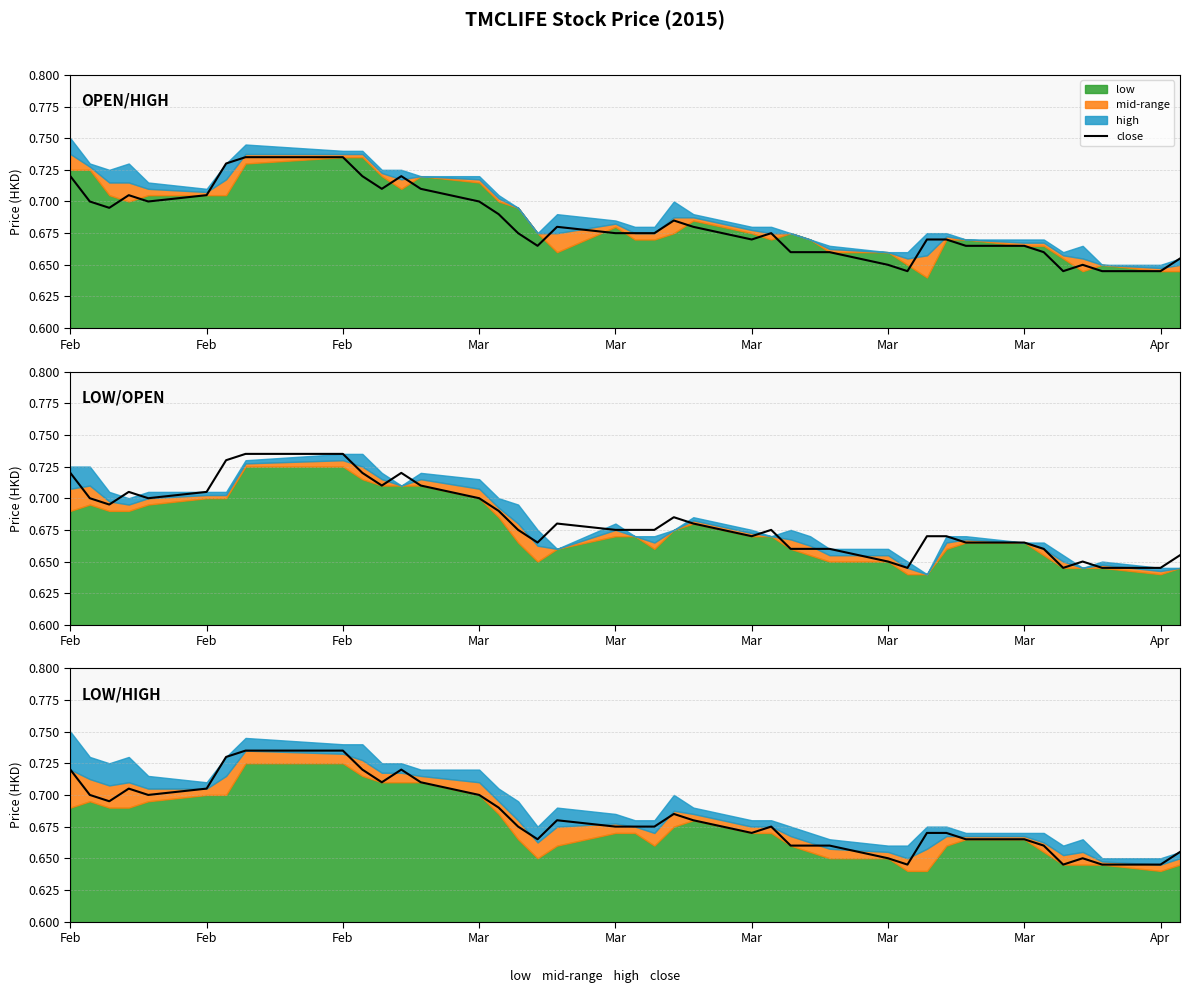

Count the values in the range 0 to 1.

40